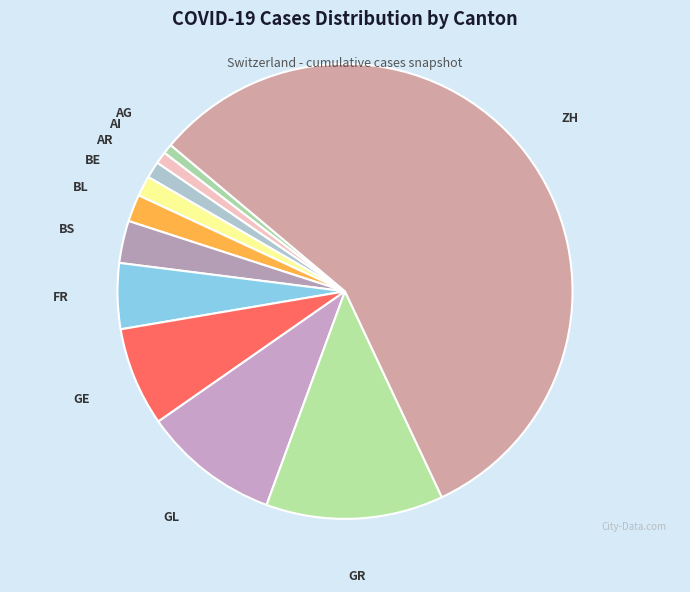

Which category has the biggest portion of the pie?

ZH